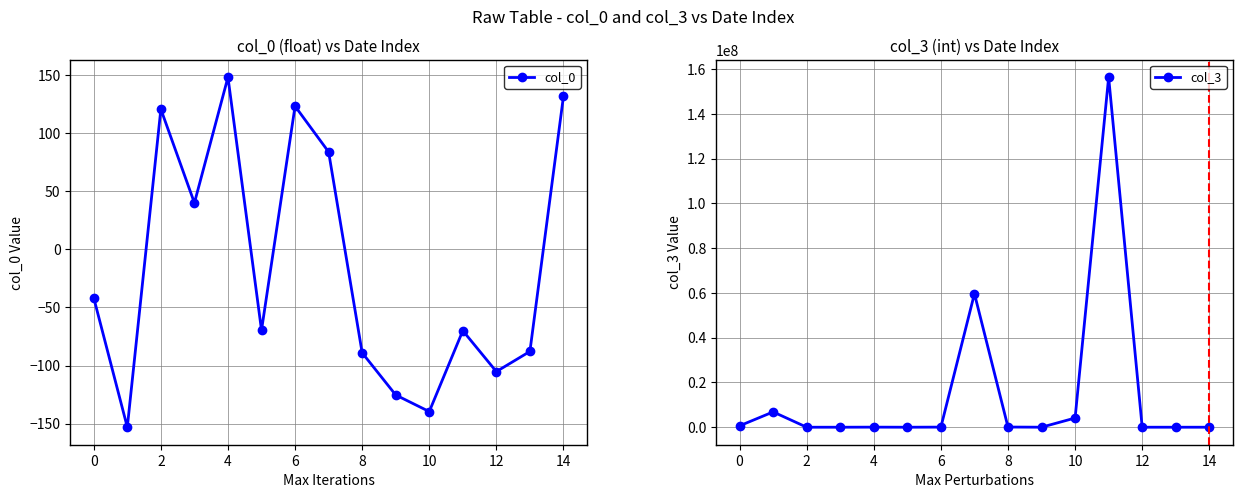

The col_0 series shows -29.8 at 13. True or false?

False